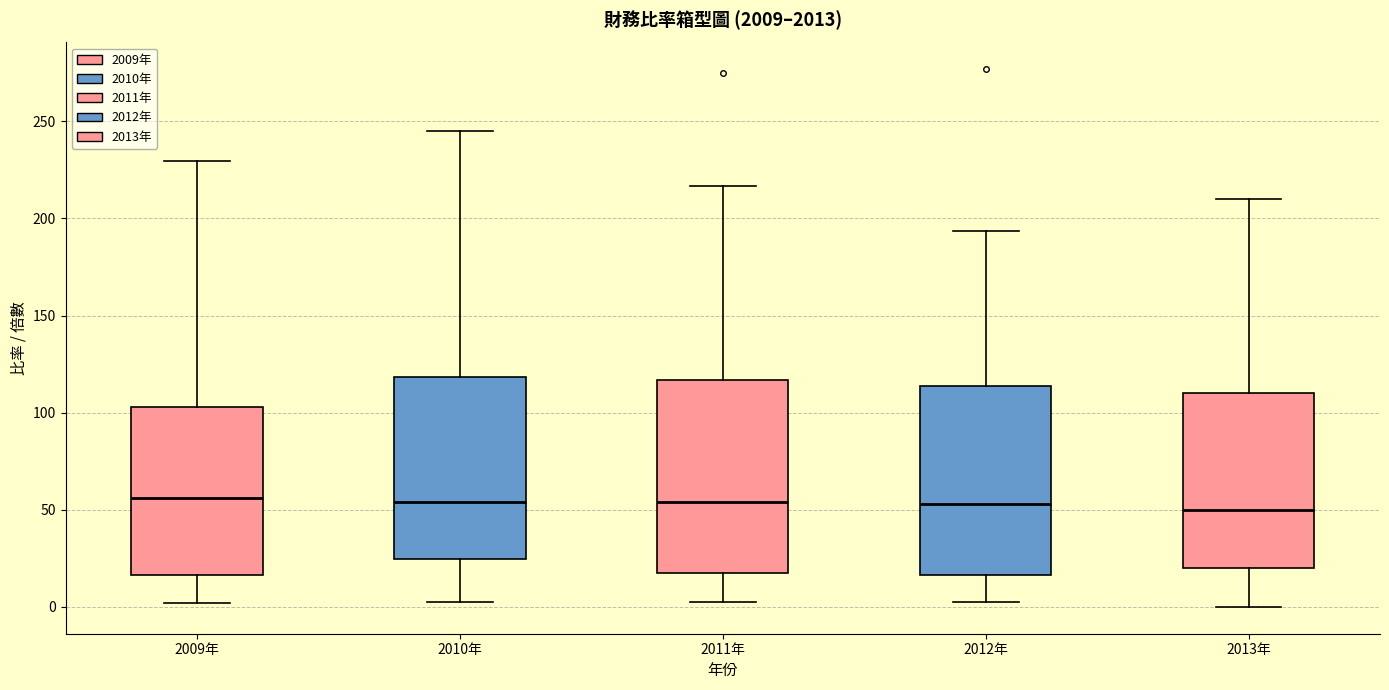

Where is the lower edge of the box for 2011年 on the y-axis? The values are not printed on the chart, so give them approximately, as read against the axis.

15